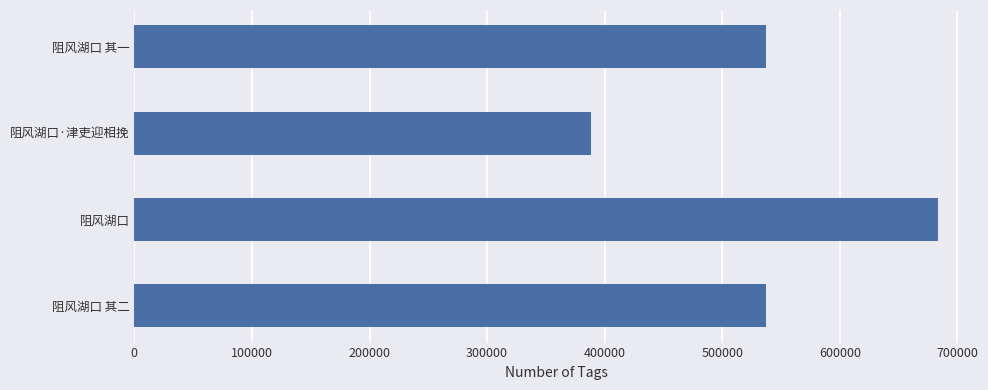

What is the change in value from 阻风湖口 其二 to 阻风湖口·津吏迎相挽?

-149267